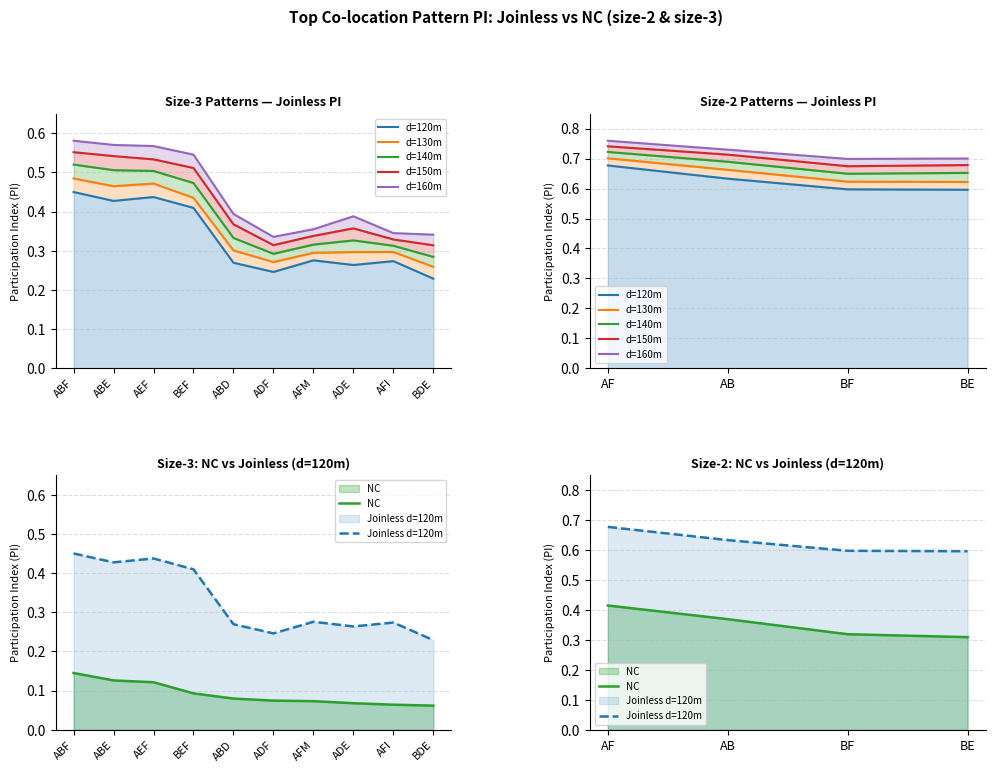

At how many categories does at least one series exceed 0?

10